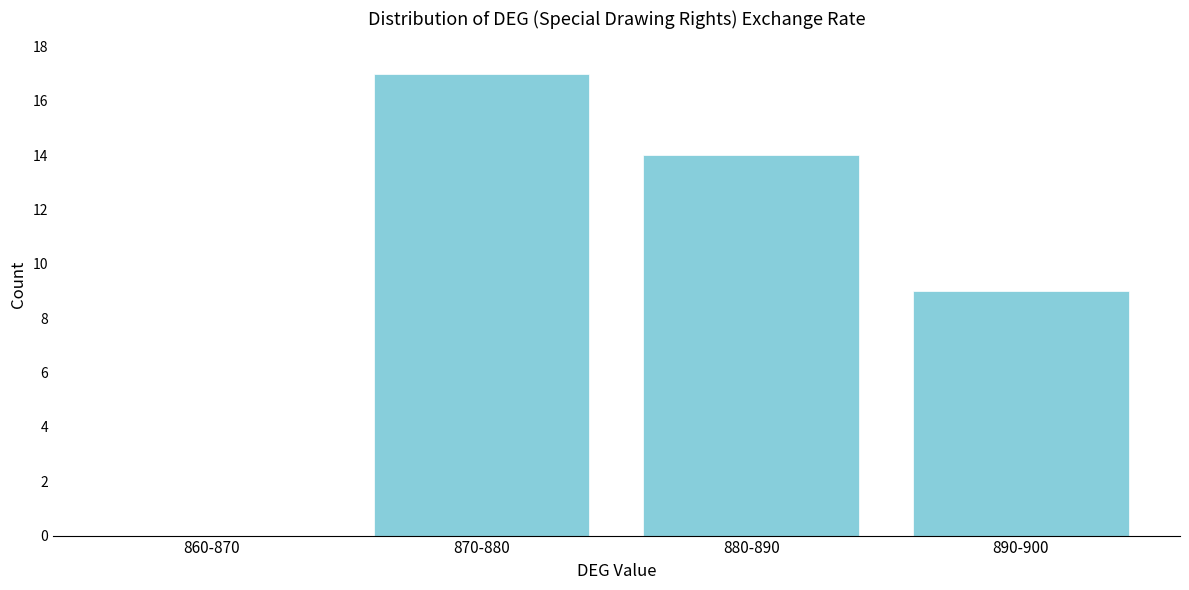

Reading right to left, extract all data points from this chart.

890-900=9	880-890=14	870-880=17	860-870=0